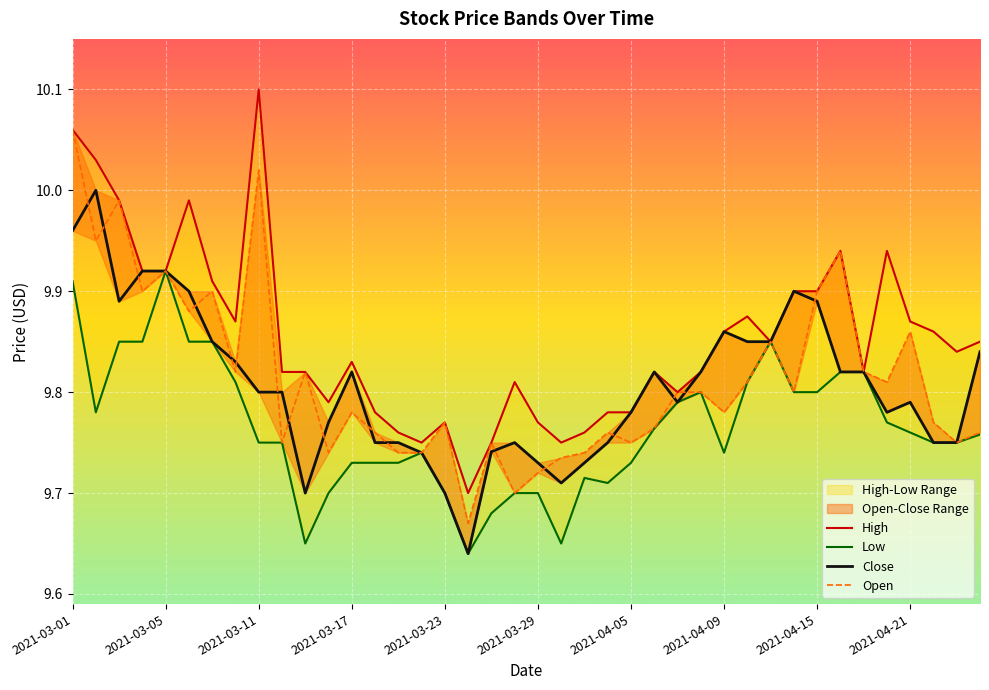

What is the value of the Open point at the 25th from the left?

9.8